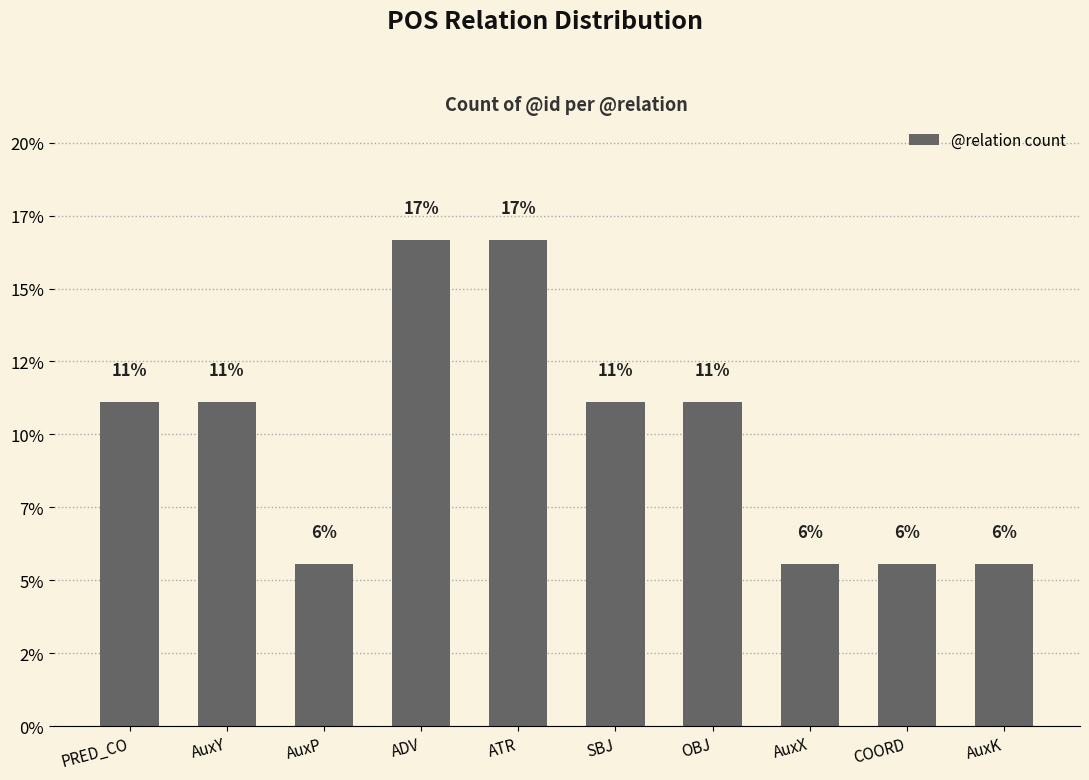

Does the chart contain any negative values?

No